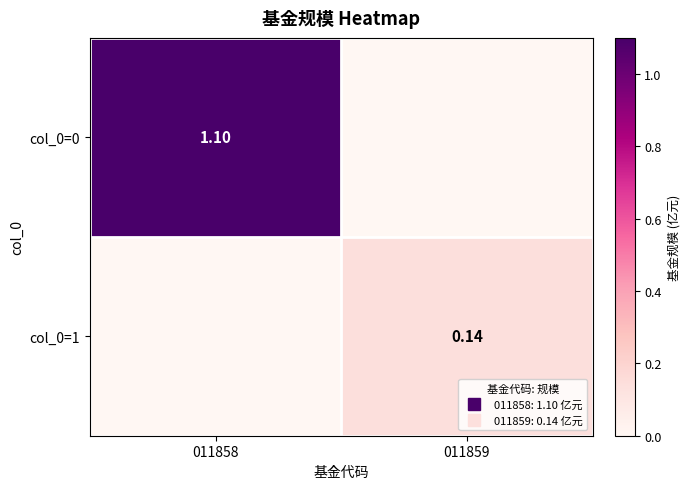

What is the difference between the maximum and minimum values in the col_0=1 series?

0.1